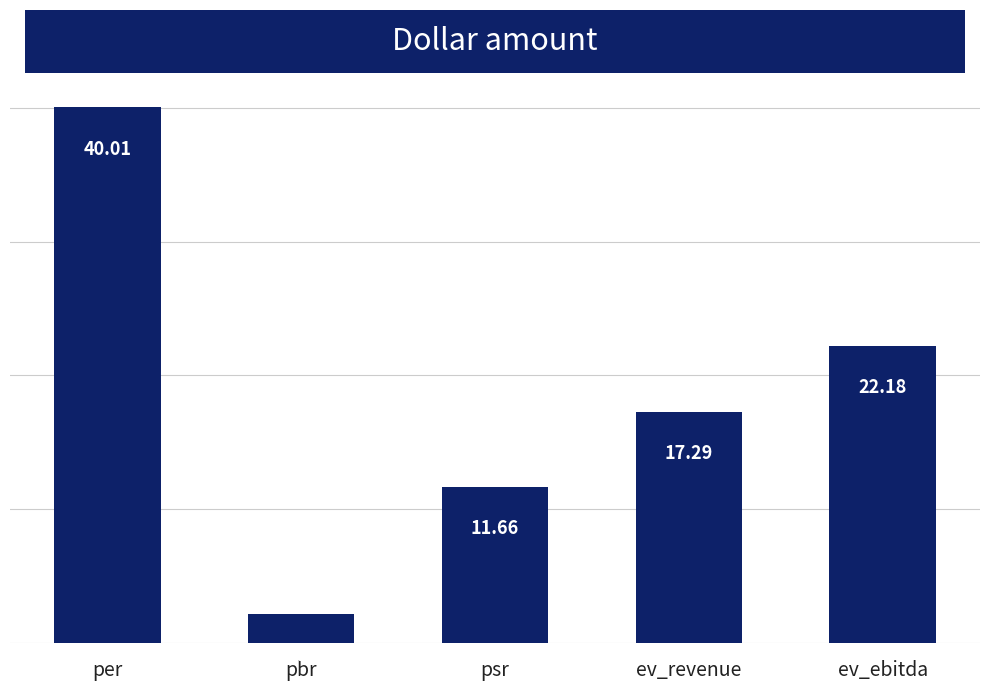

True or false: the data shows 4.0 at psr.

False